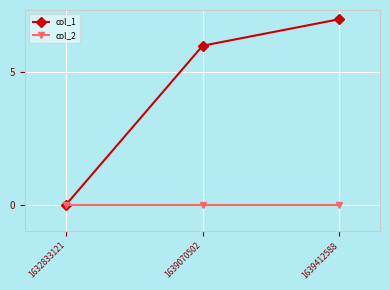

List the series in order of their peak value, lowest first.

col_2, col_1